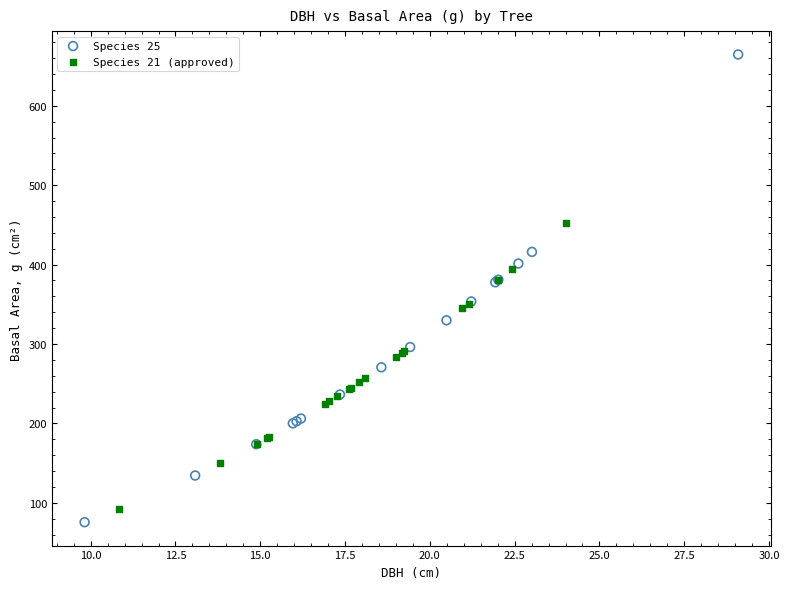

Which series has the largest Y range (max minus min)?

Species 25